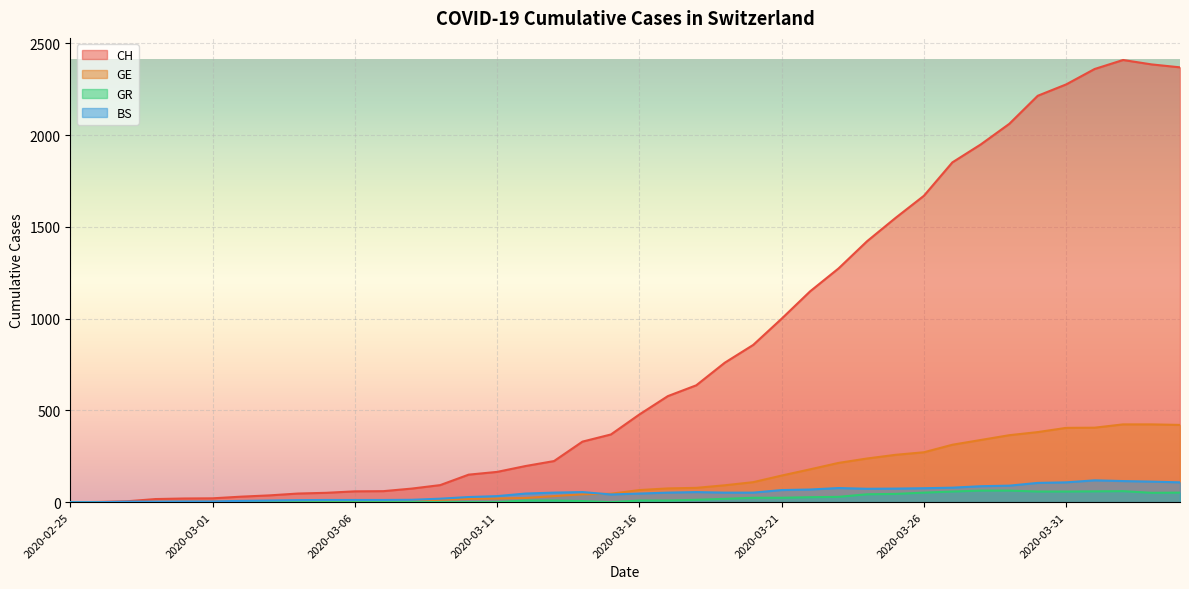

What are all the series names shown in the legend?

CH, GE, GR, BS